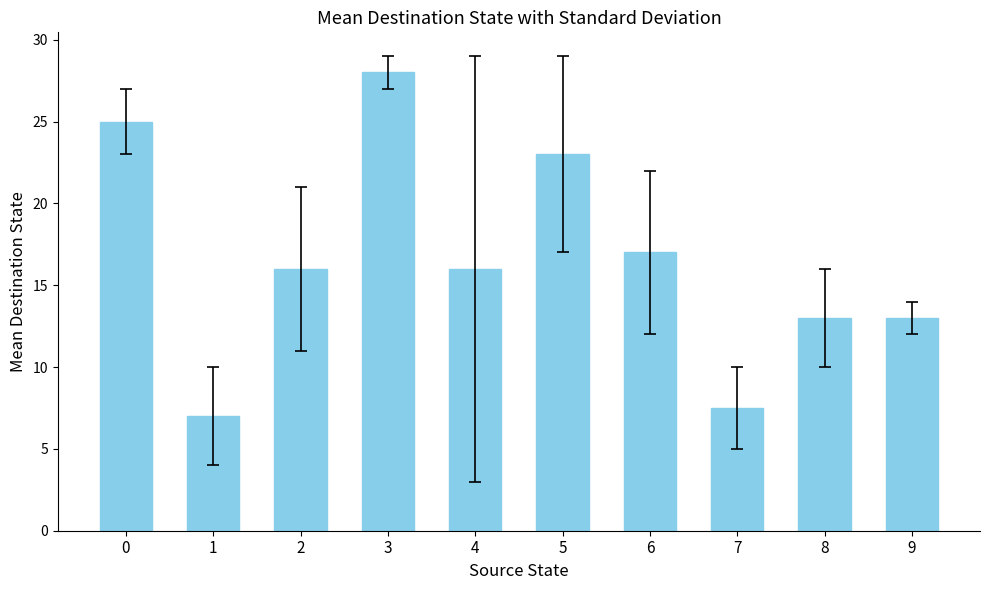

How many distinct data groups are displayed?

1